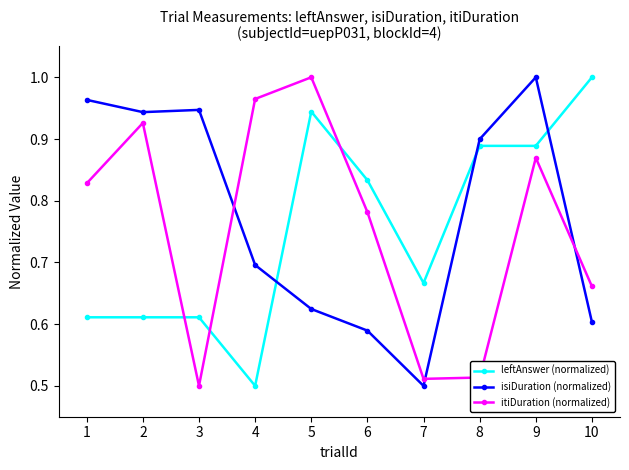

The leftAnswer (normalized) series shows 0.9 at 9. True or false?

True